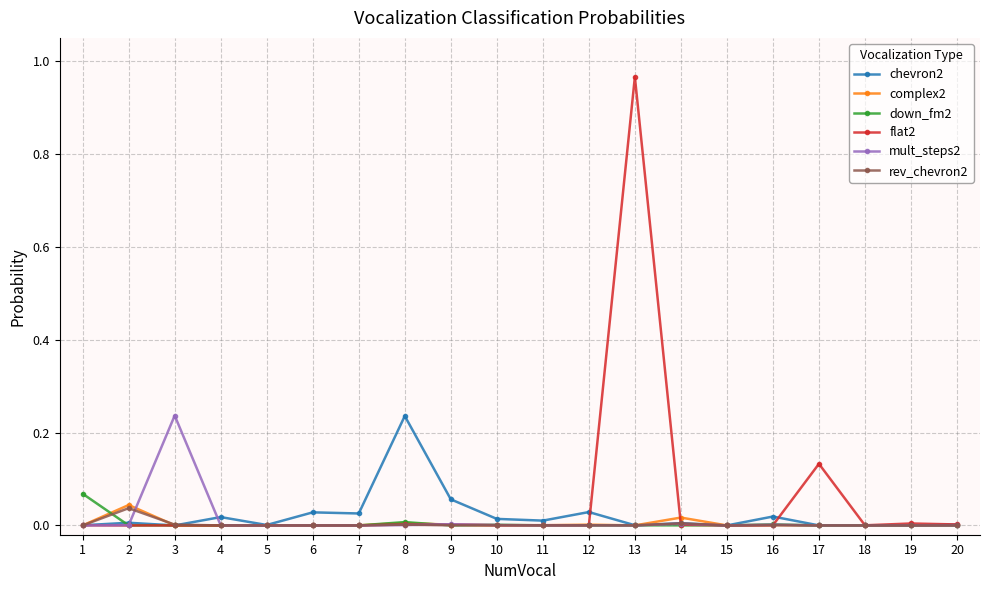

True or false: chevron2 and down_fm2 cross at least once.

True